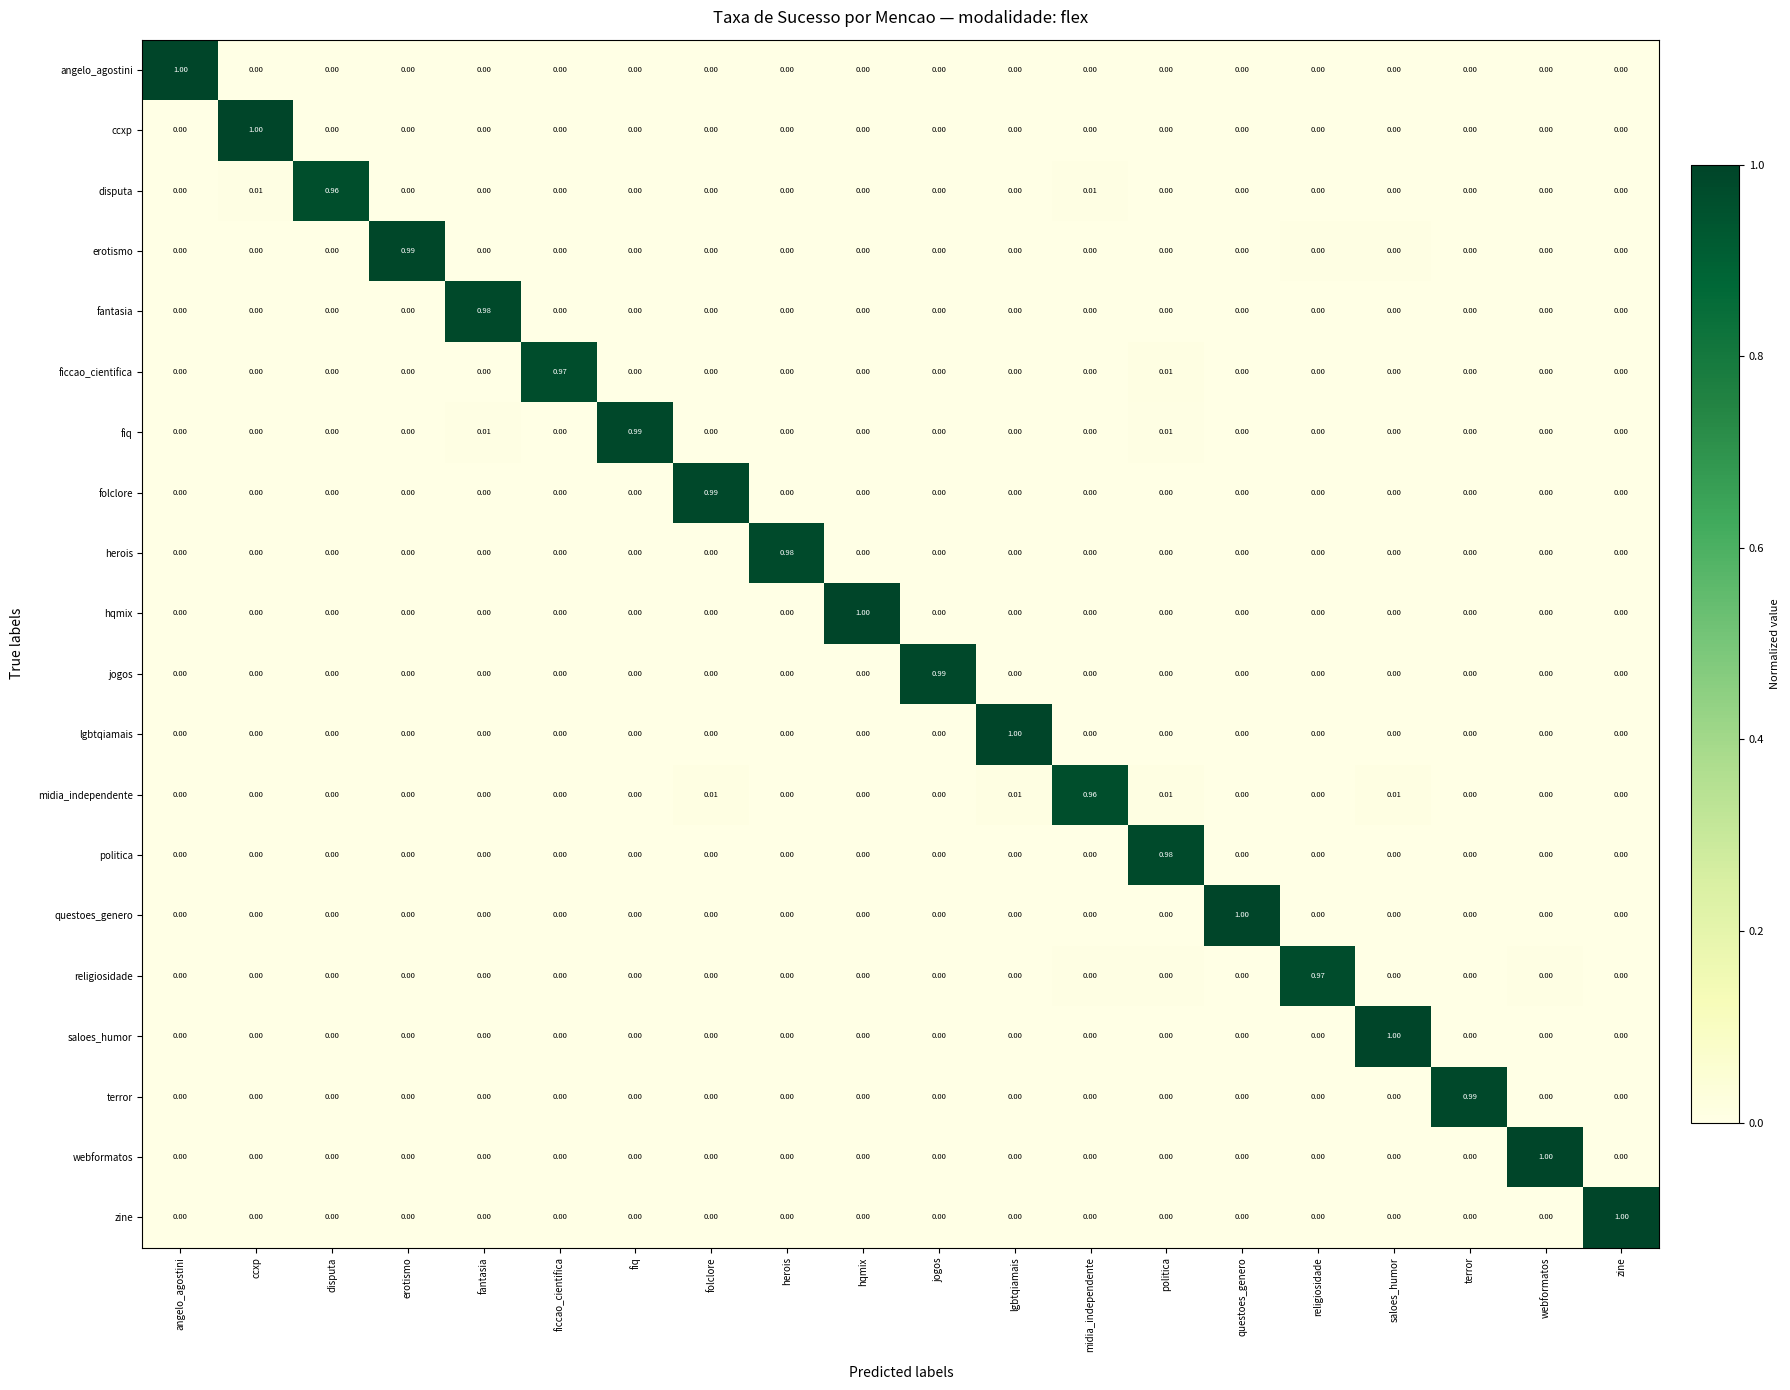

At which label does disputa reach its peak?

disputa